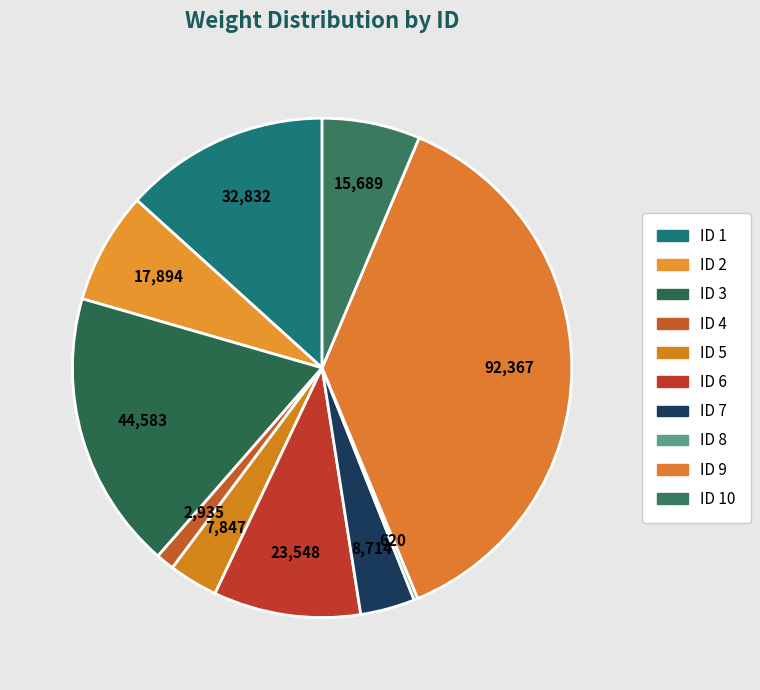

Rank the categories by value from lowest to highest.

8, 4, 5, 7, 10, 2, 6, 1, 3, 9